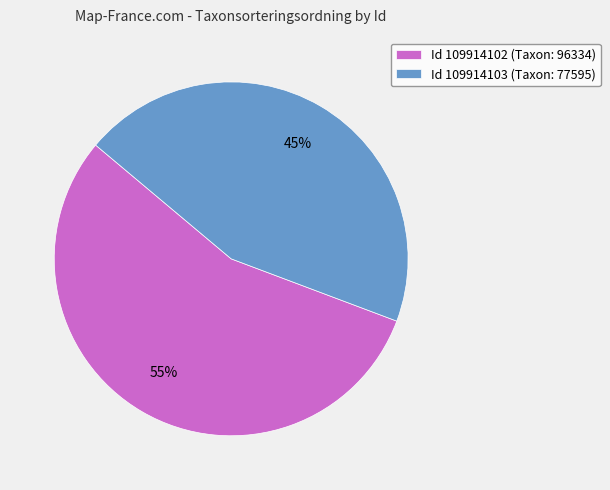

Count the number of slices in the pie.

2